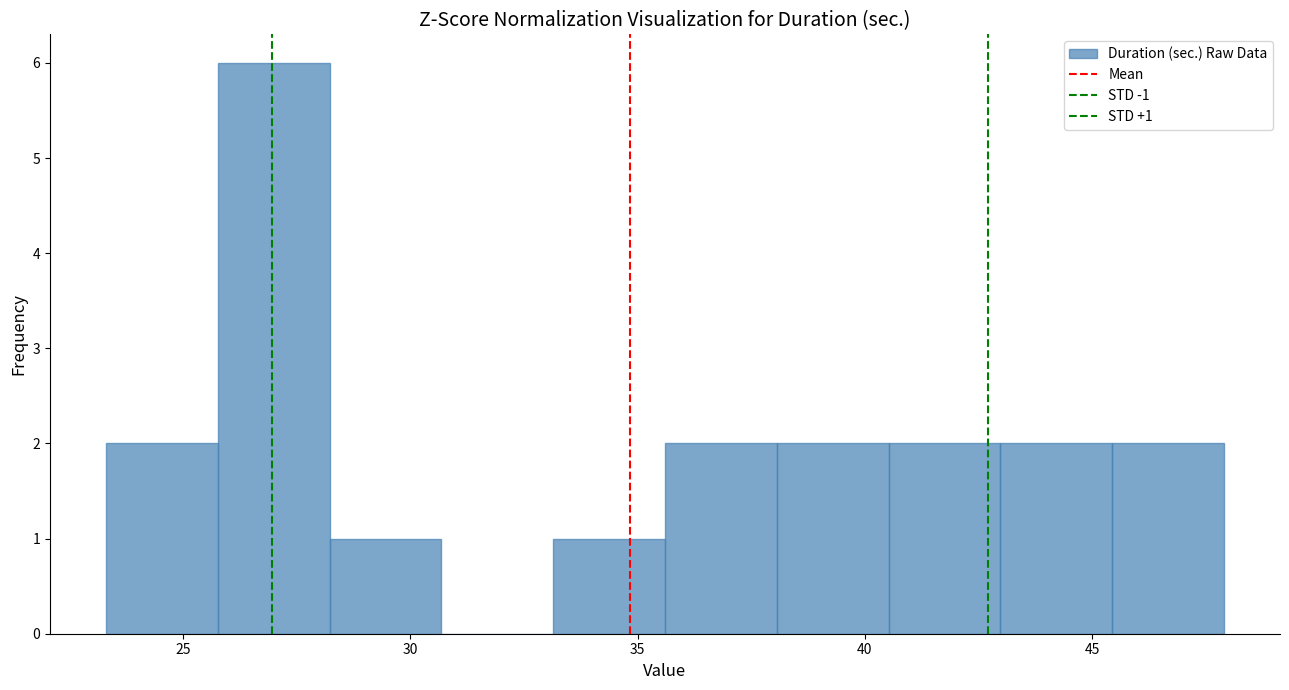

Which range on the x-axis has the tallest bar?

26.0 to 28.0